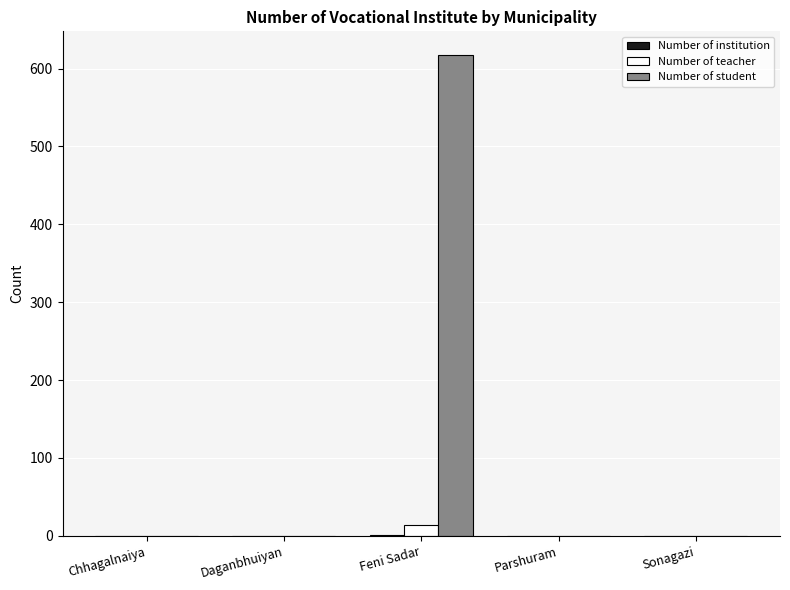

Which category has the highest value in the Number of student series?

Feni Sadar